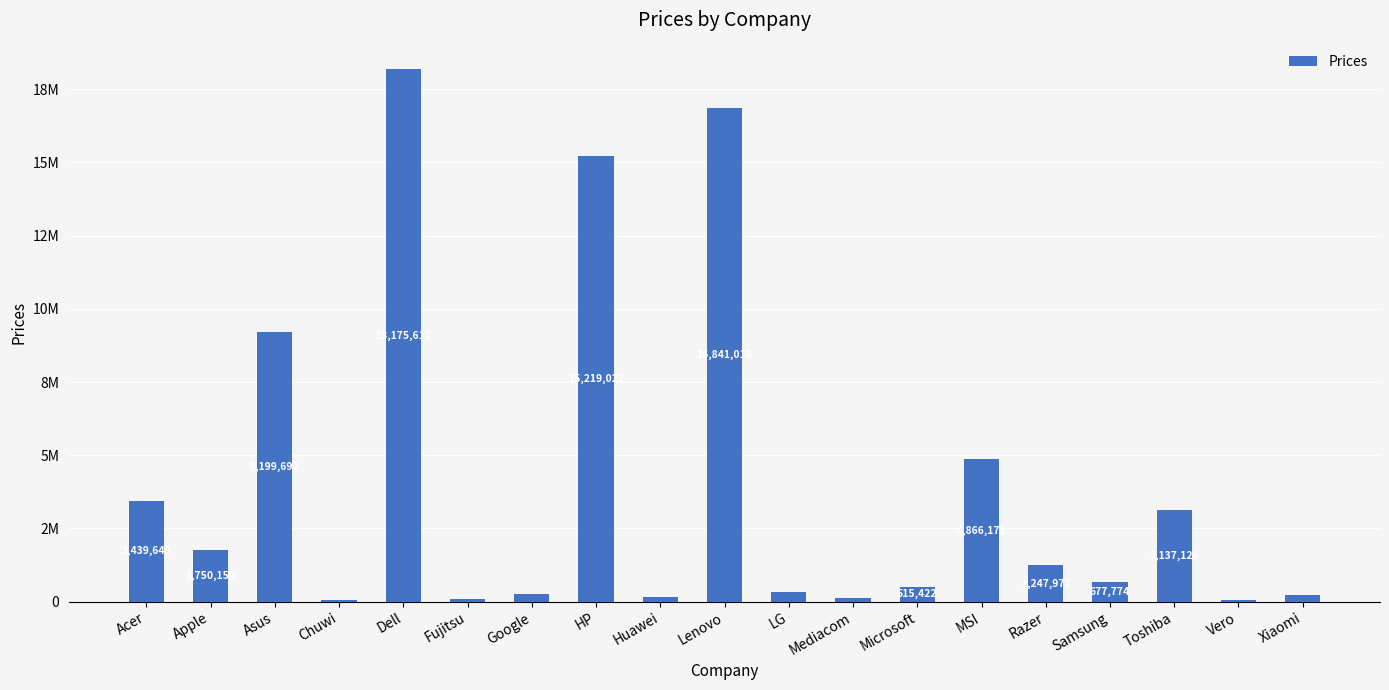

What is the difference between the maximum and minimum values?

18129280.3